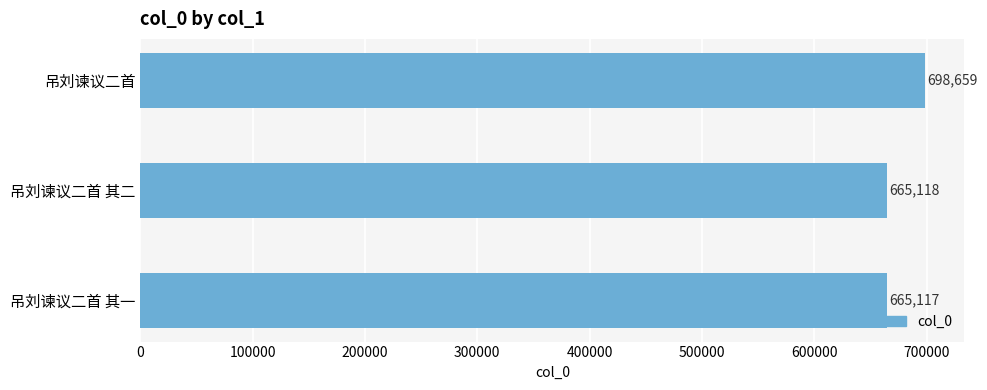

What is the sum of all values?

2028894